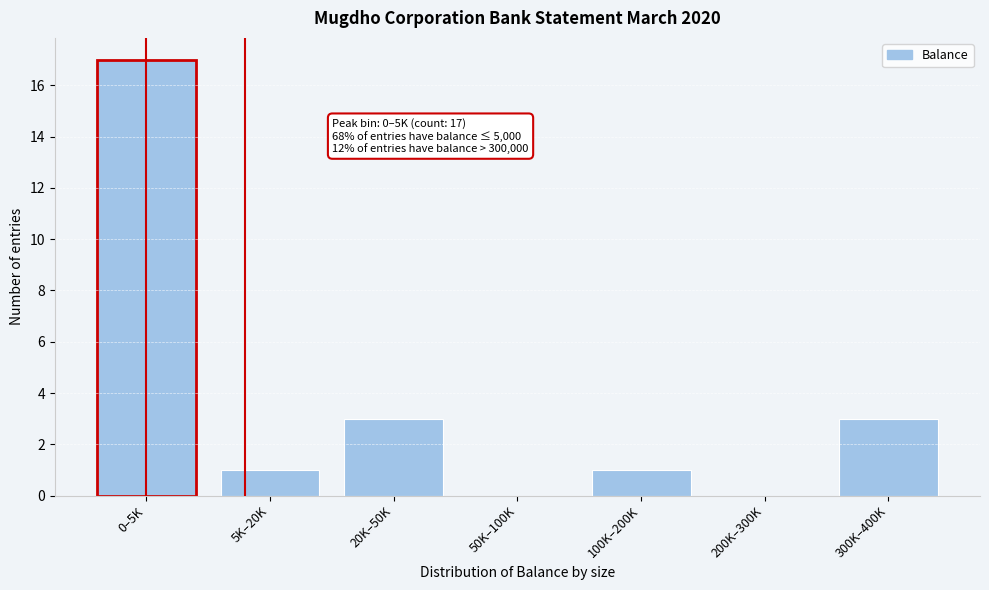

Reading left to right, what are all the values shown in this chart?

0–5K=17	5K–20K=1	20K–50K=3	50K–100K=0	100K–200K=1	200K–300K=0	300K–400K=3